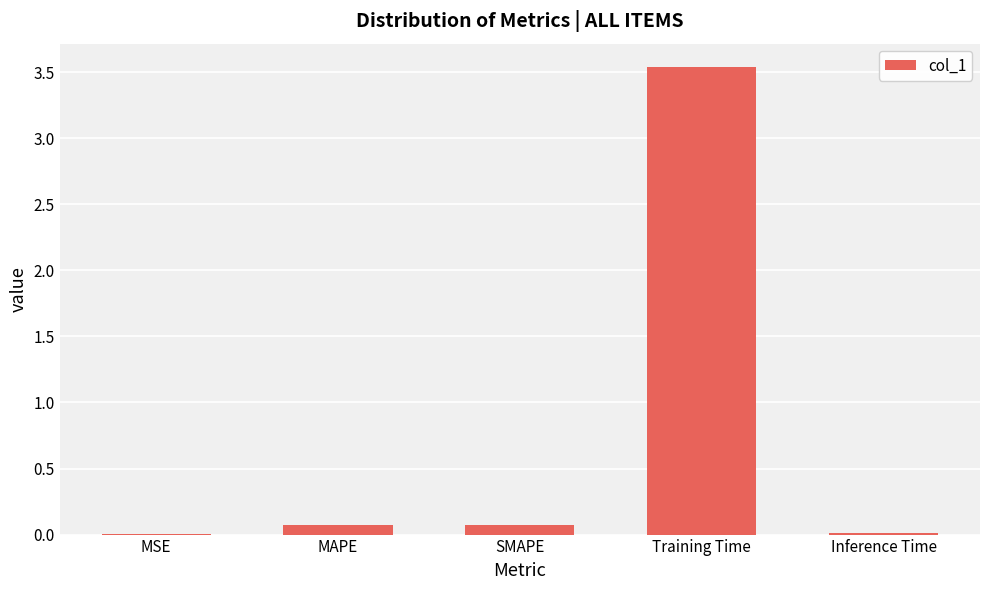

At which category does the chart reach its peak across all series?

Training Time